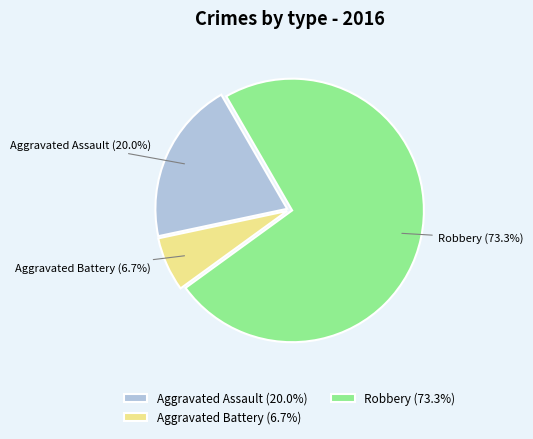

Rank the categories by value from lowest to highest.

Aggravated Battery, Aggravated Assault, Robbery